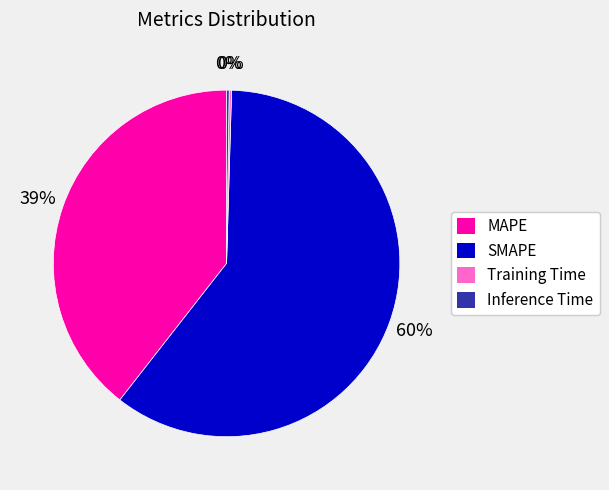

The MAPE slice represents 39% of the pie. True or false?

True